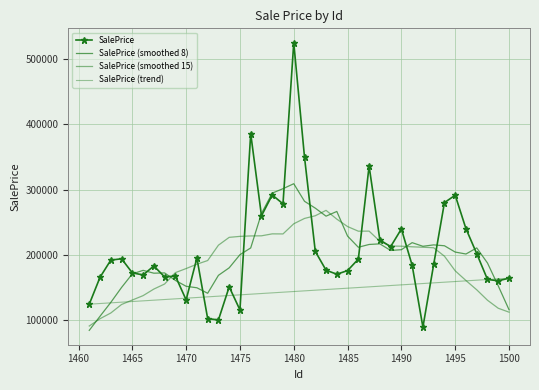

True or false: SalePrice (smoothed 8) and SalePrice cross at least once.

True